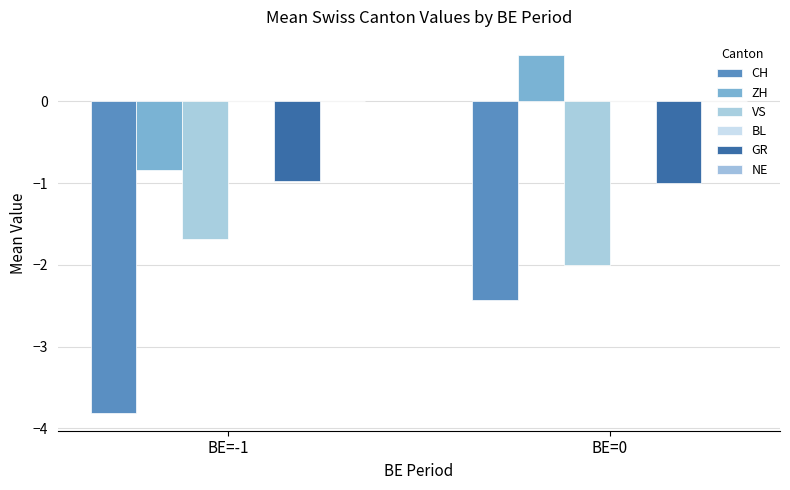

Between BE=-1 and BE=0, which is larger?

BE=0